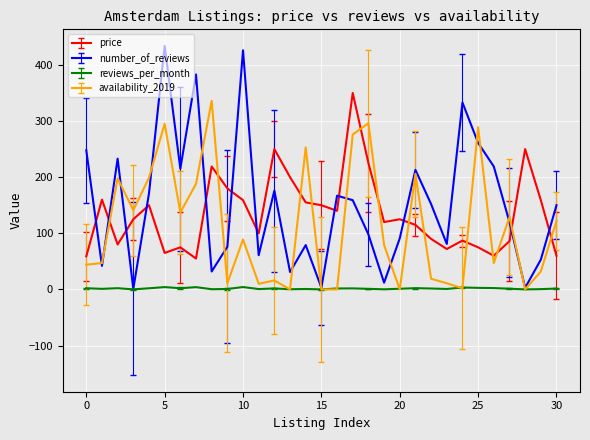

Which series ends up on top after the final intersection of number_of_reviews and price?

number_of_reviews